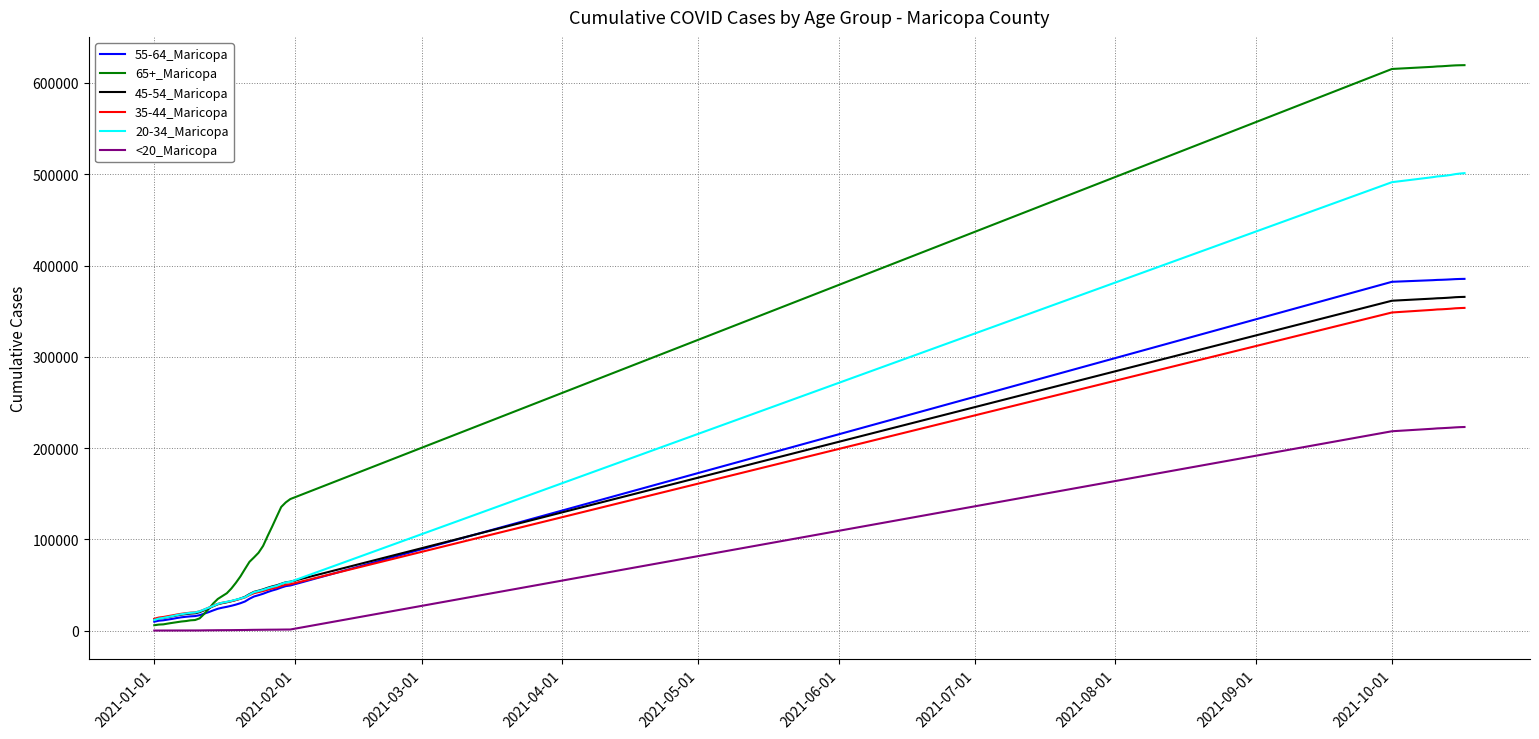

Which series has the largest range (max minus min)?

65+_Maricopa